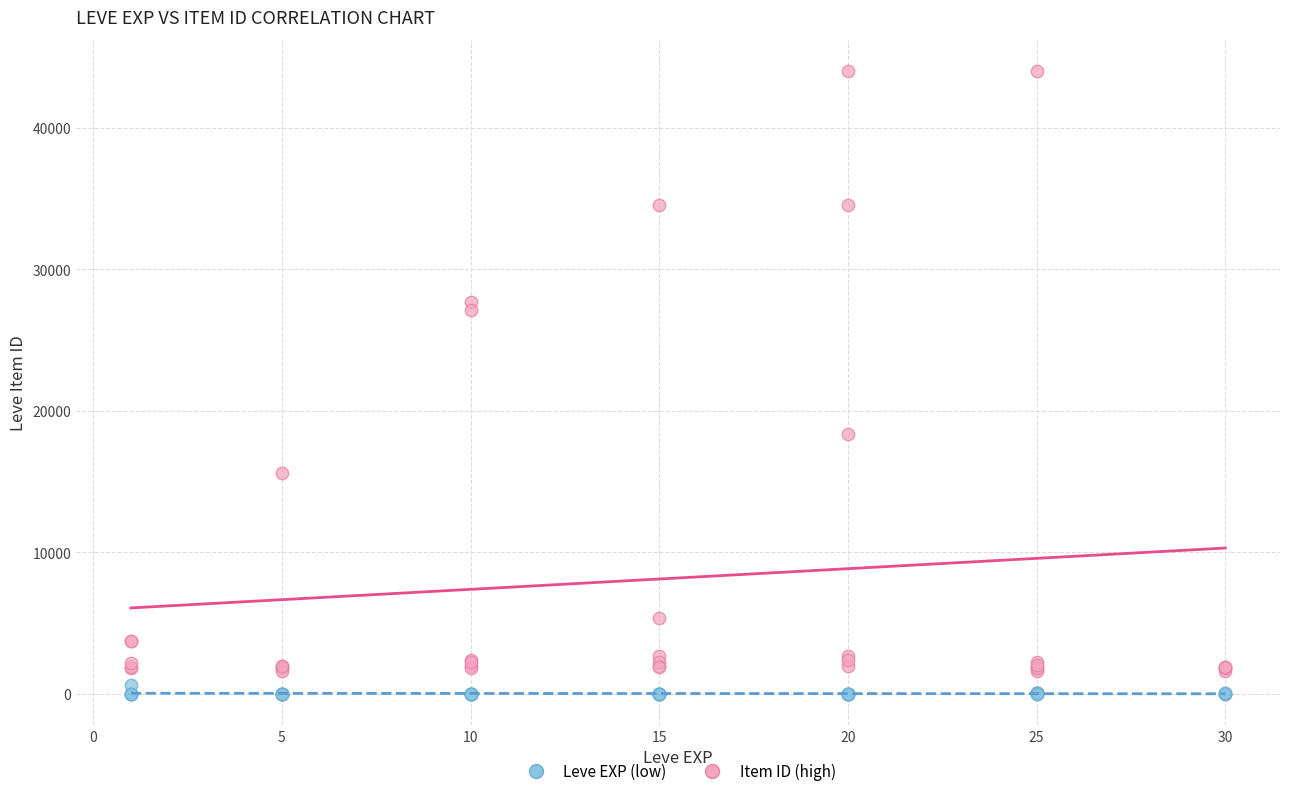

What is the X range (max minus min) for the scatter plot?

29